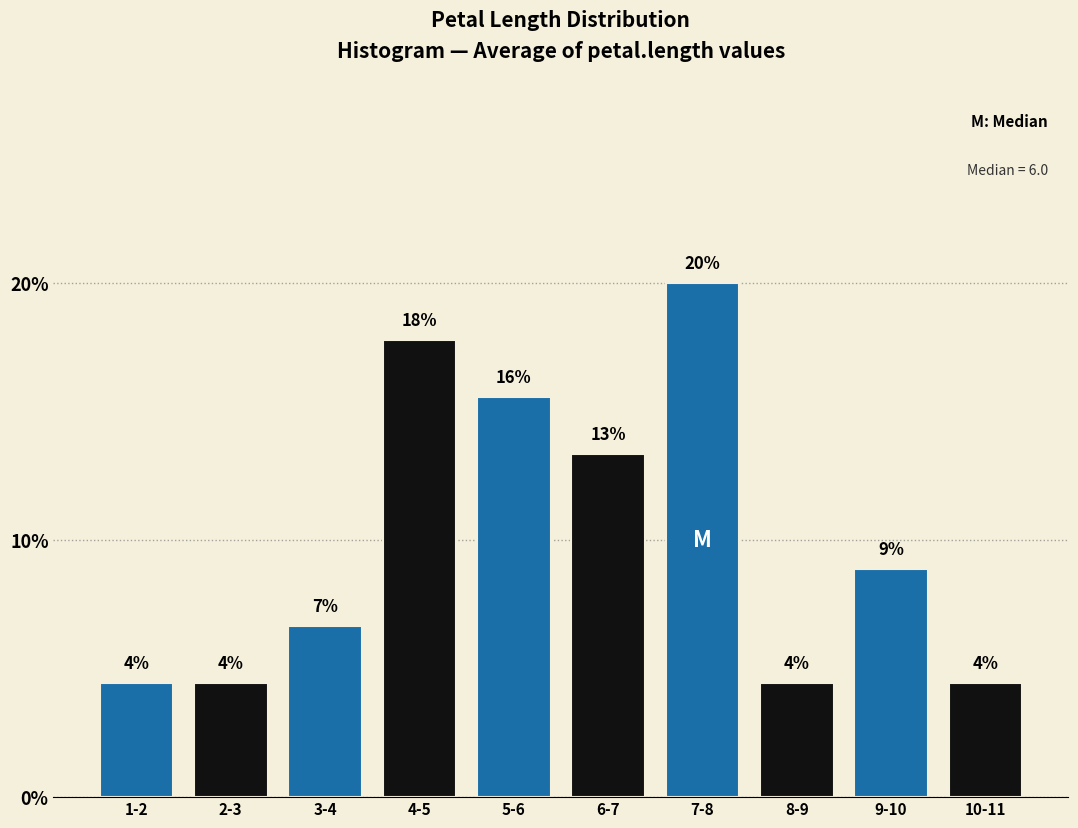

Does the chart contain any negative values?

No